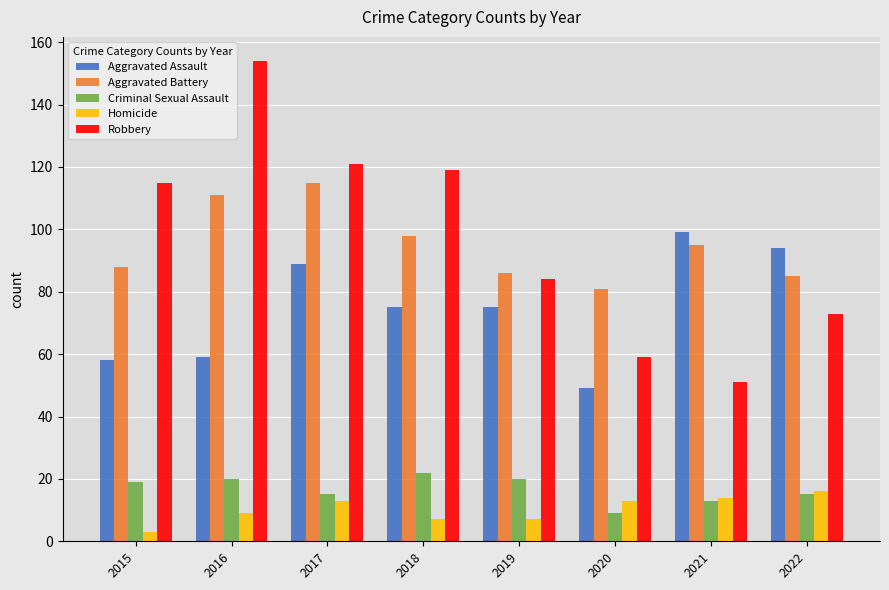

What is the value of the Criminal Sexual Assault bar at the 2nd from the left?

20